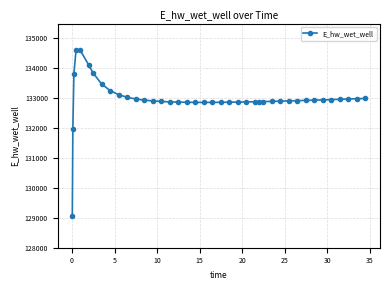

How many categories are shown in the chart?

40